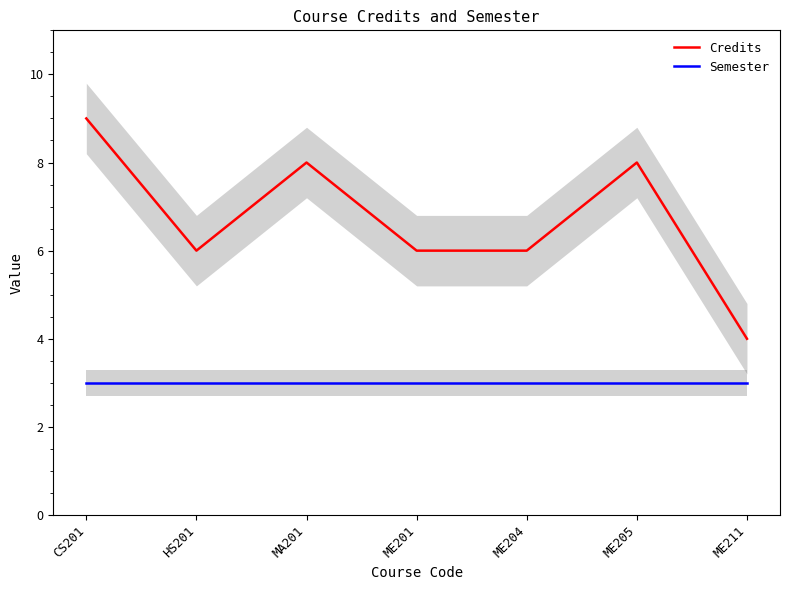

True or false: Credits and Semester cross at least once.

False